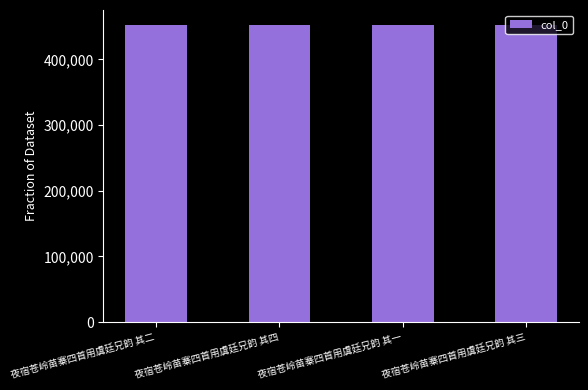

At which label does the data first exceed 452428?

夜宿苍岭苗寨四首用虞廷兄韵 其四